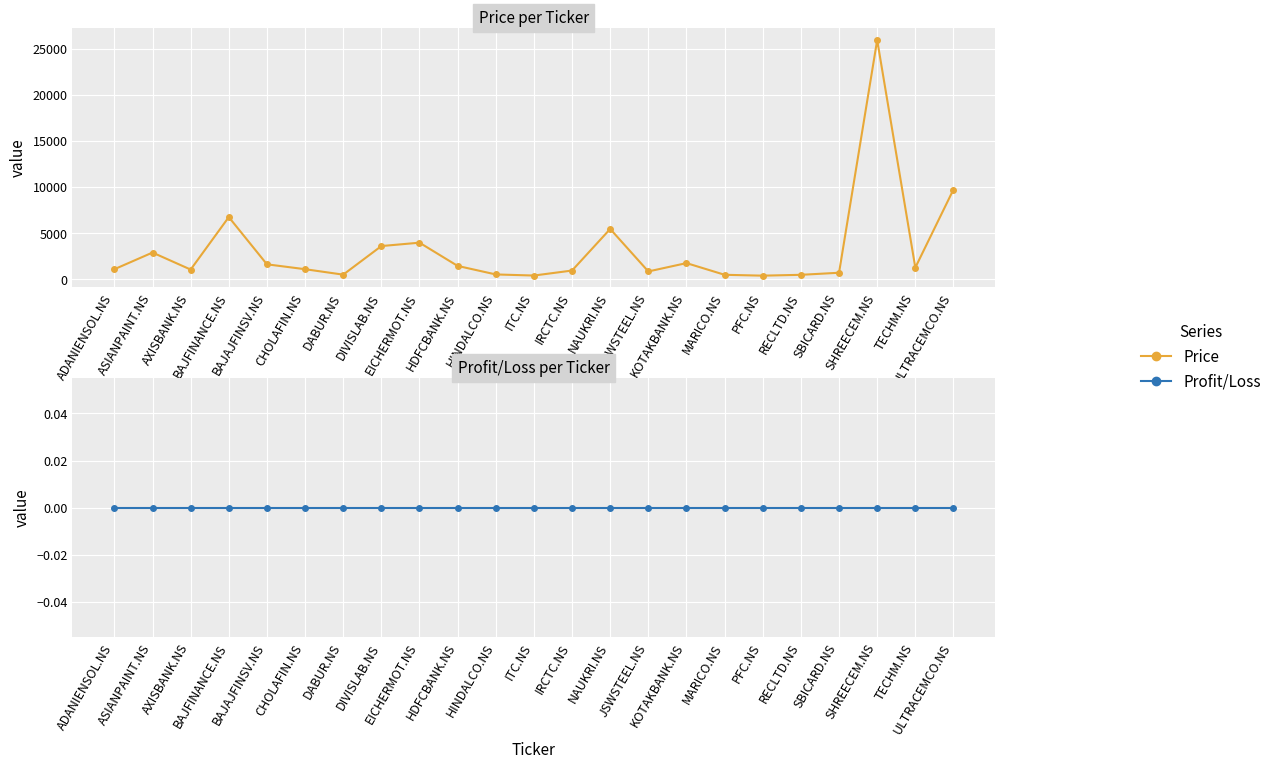

Which series has the widest spread of values?

Price